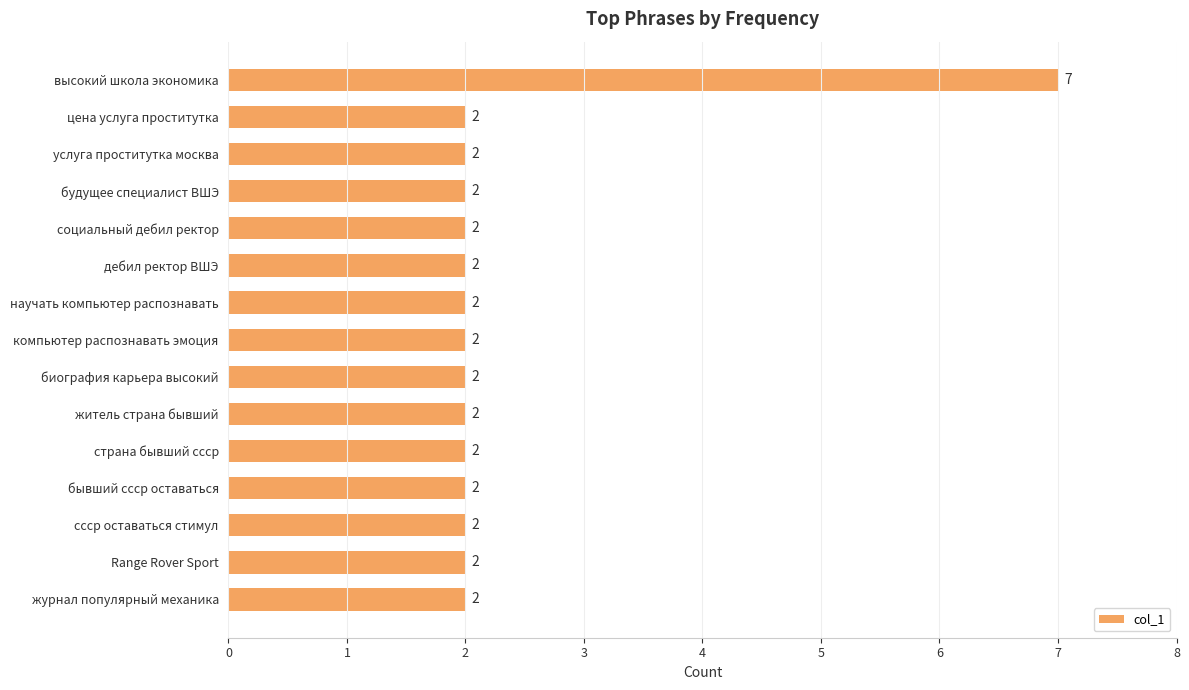

Is it true that the value at бывший ссср оставаться is 1?

False